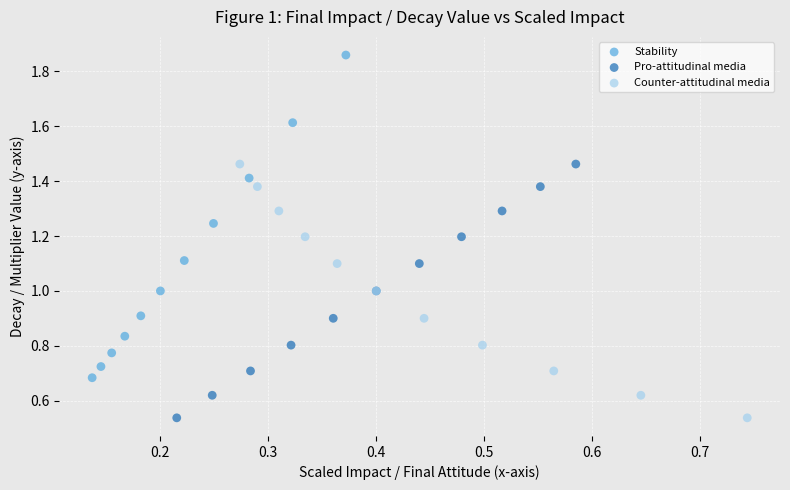

Which series has the widest spread of Y values?

Stability